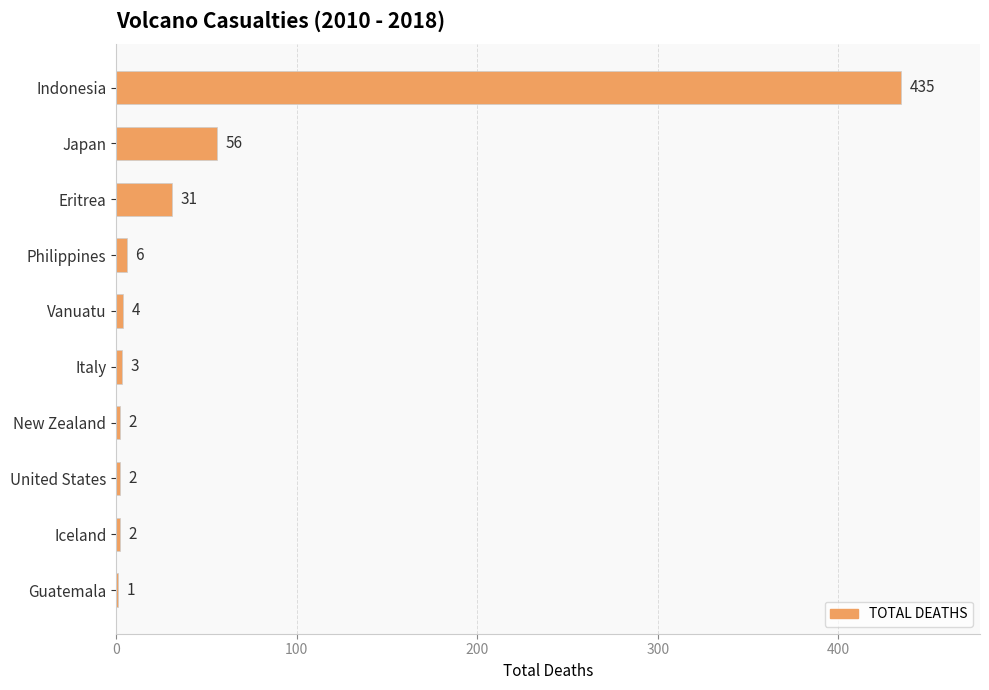

What is the maximum value shown in the chart?

435